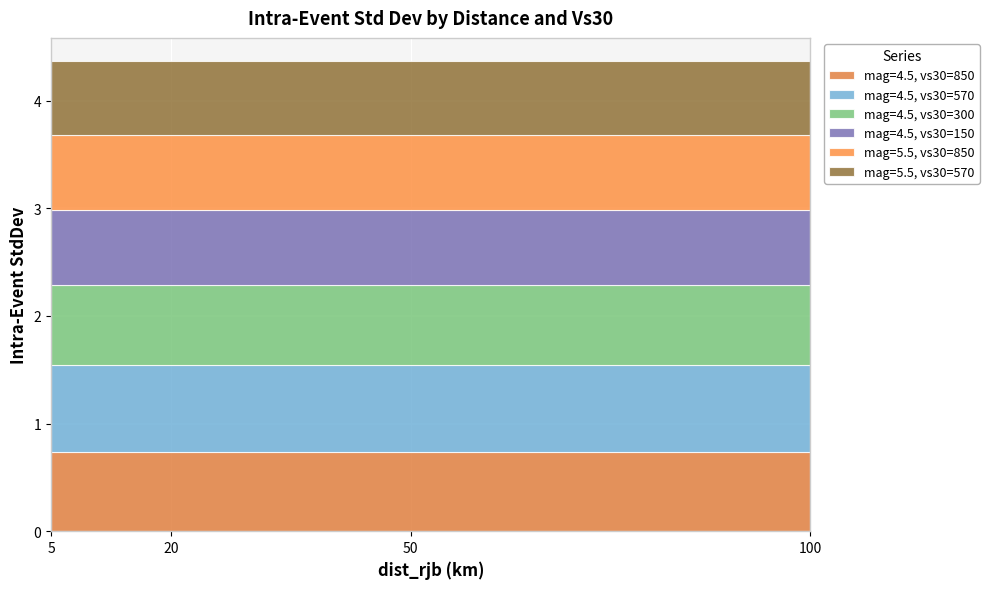

How many lines are shown in the chart?

6